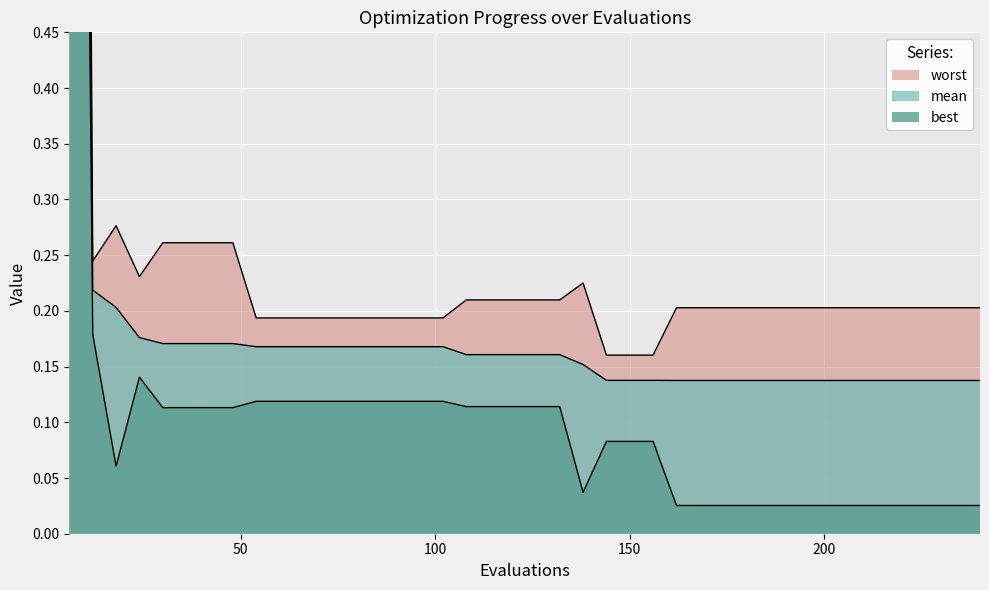

List the series in order of their peak value, highest first.

worst, mean, best